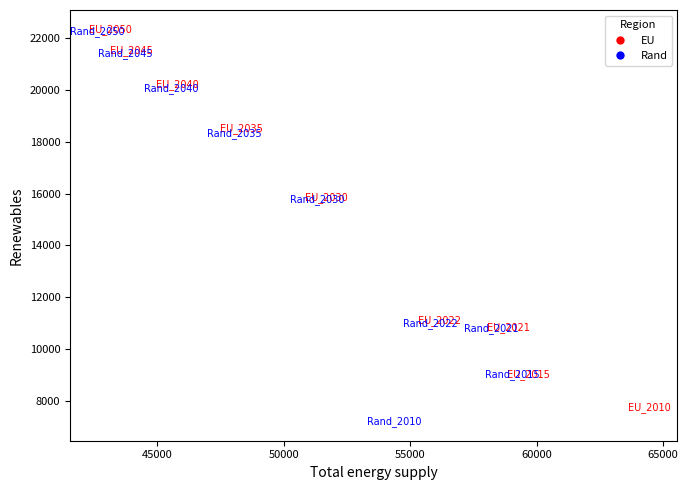

What are all the series names shown in the legend?

EU, Rand